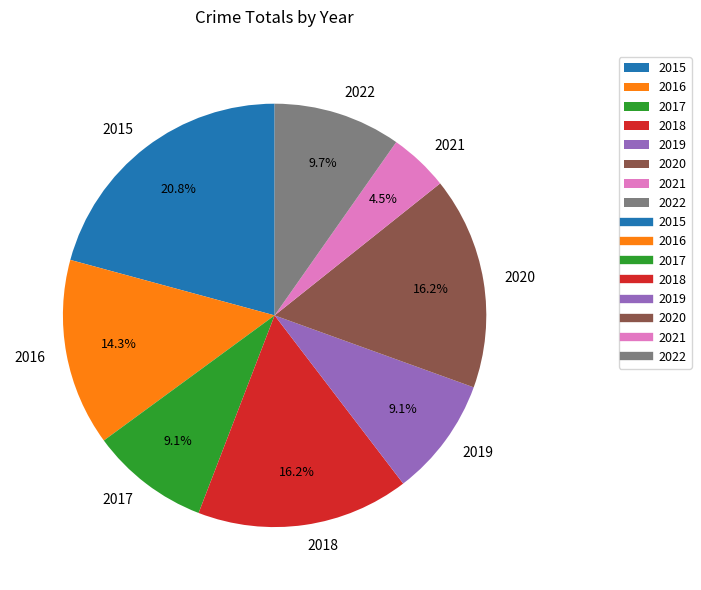

To the nearest percent, what is the difference between the largest and smallest slice percentages?

16%